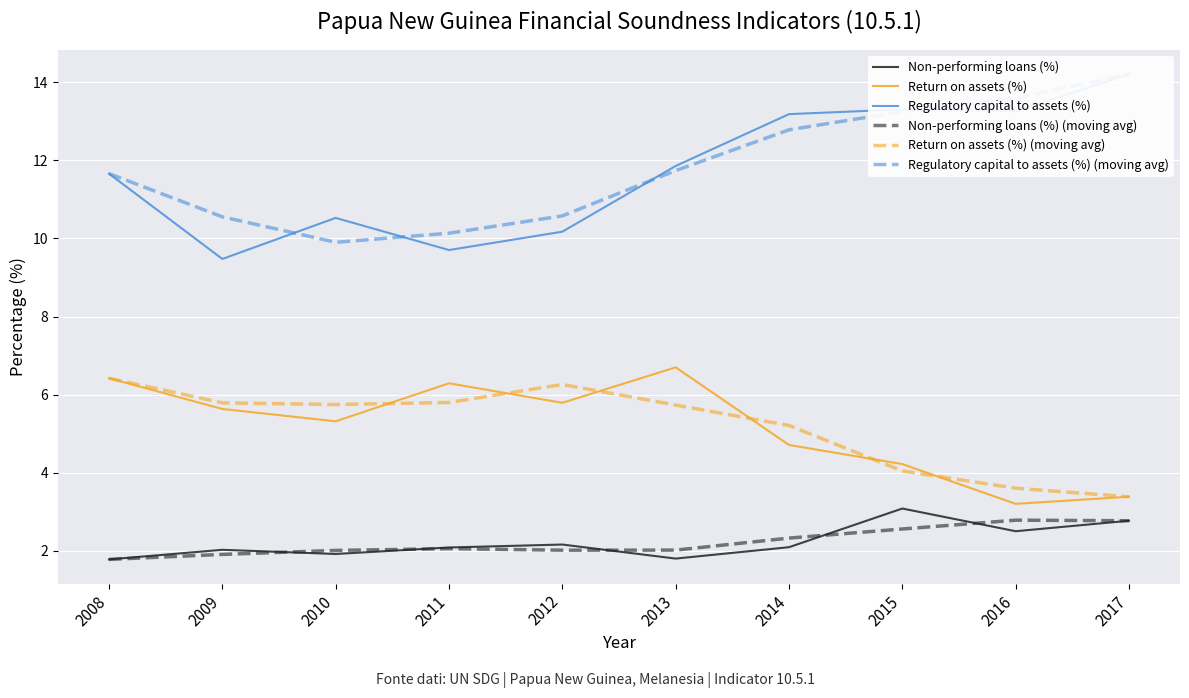

Reading right to left, list all the values displayed in this chart.

Non-performing loans (%): 2017=2.8	2016=2.5	2015=3.1	2014=2.1	2013=1.8	2012=2.2	2011=2.1	2010=1.9	2009=2.0	2008=1.8
Return on assets (%): 2017=3.4	2016=3.2	2015=4.2	2014=4.7	2013=6.7	2012=5.8	2011=6.3	2010=5.3	2009=5.6	2008=6.4
Regulatory capital to assets (%): 2017=14.2	2016=13.3	2015=13.3	2014=13.2	2013=11.9	2012=10.2	2011=9.7	2010=10.5	2009=9.5	2008=11.7
Non-performing loans (%) (moving avg): 2017=2.8	2016=2.8	2015=2.6	2014=2.3	2013=2.0	2012=2.0	2011=2.1	2010=2.0	2009=1.9	2008=1.8
Return on assets (%) (moving avg): 2017=3.4	2016=3.6	2015=4.0	2014=5.2	2013=5.7	2012=6.3	2011=5.8	2010=5.7	2009=5.8	2008=6.4
Regulatory capital to assets (%) (moving avg): 2017=14.2	2016=13.6	2015=13.3	2014=12.8	2013=11.7	2012=10.6	2011=10.1	2010=9.9	2009=10.6	2008=11.7